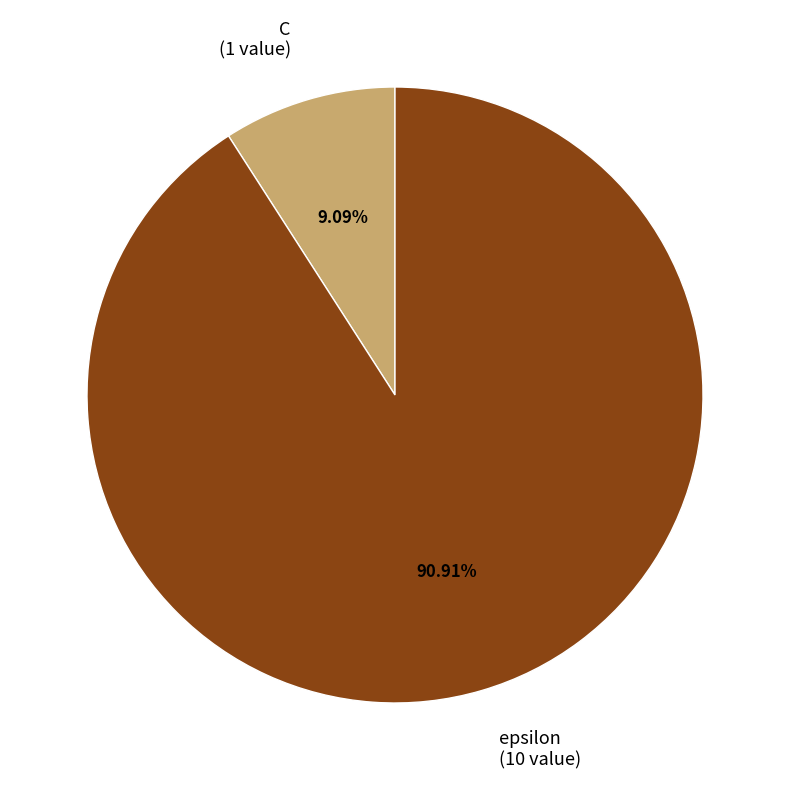

What is the ratio of the value at C to the value at epsilon?

0.1